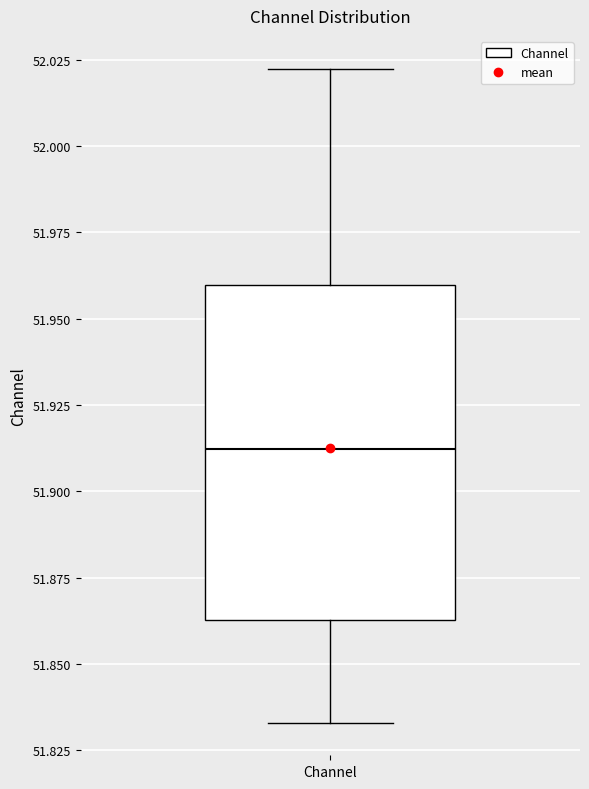

Read this box plot against the y-axis: the position of the median line, the range covered by the box, and the ends of both whiskers. The values are not printed on the chart, so give them approximately, as read against the axis.

median 51.910, box 51.865 to 51.960, whiskers 51.835 to 52.020